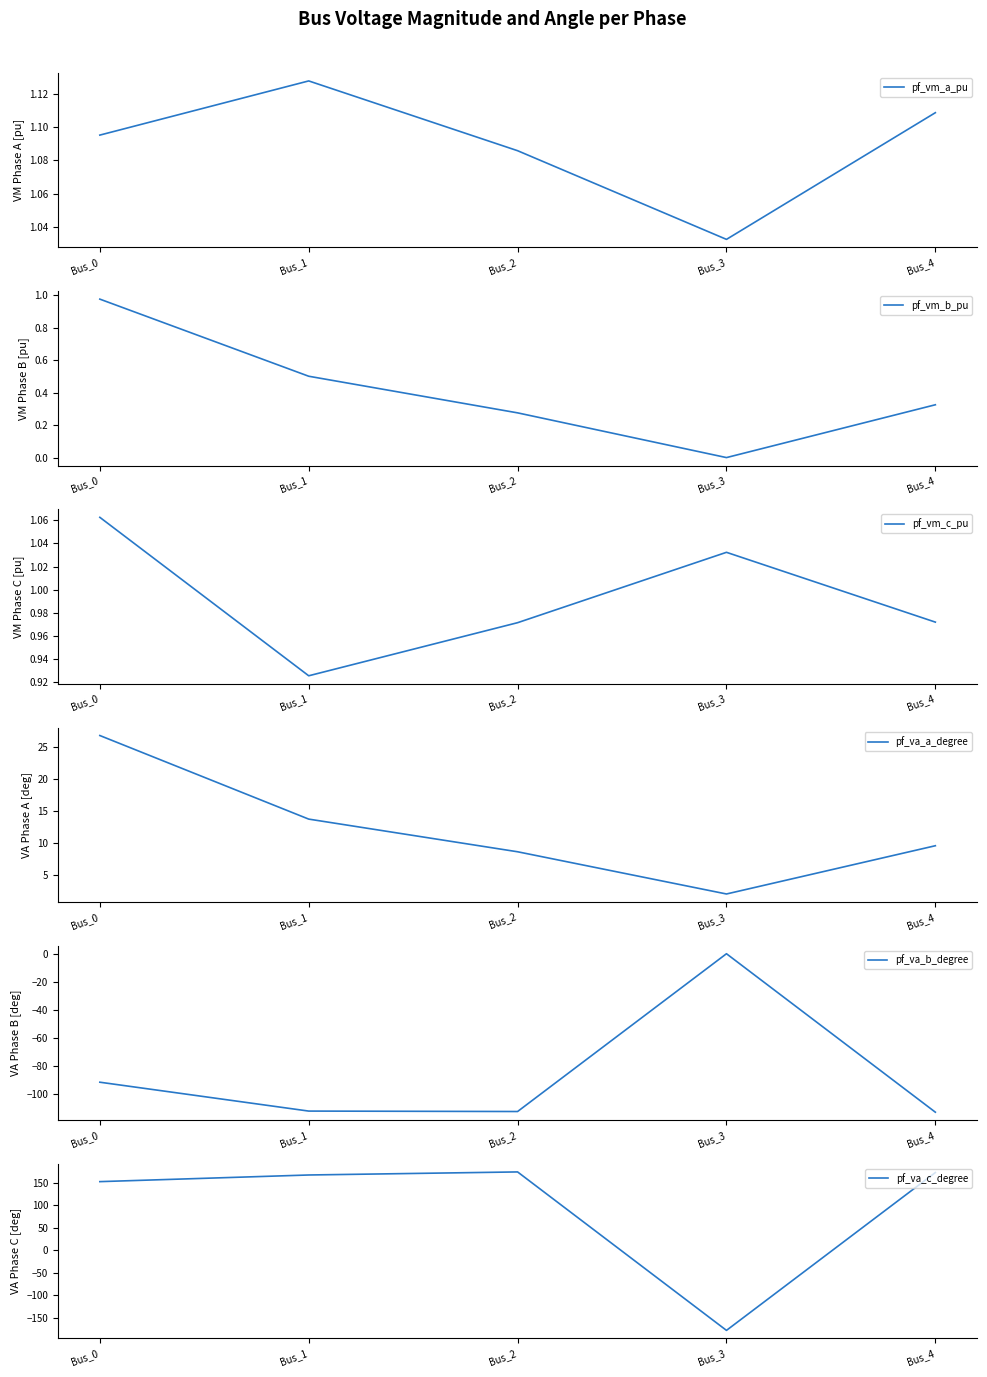

What is the difference between the highest and lowest values at Bus_0?

244.8